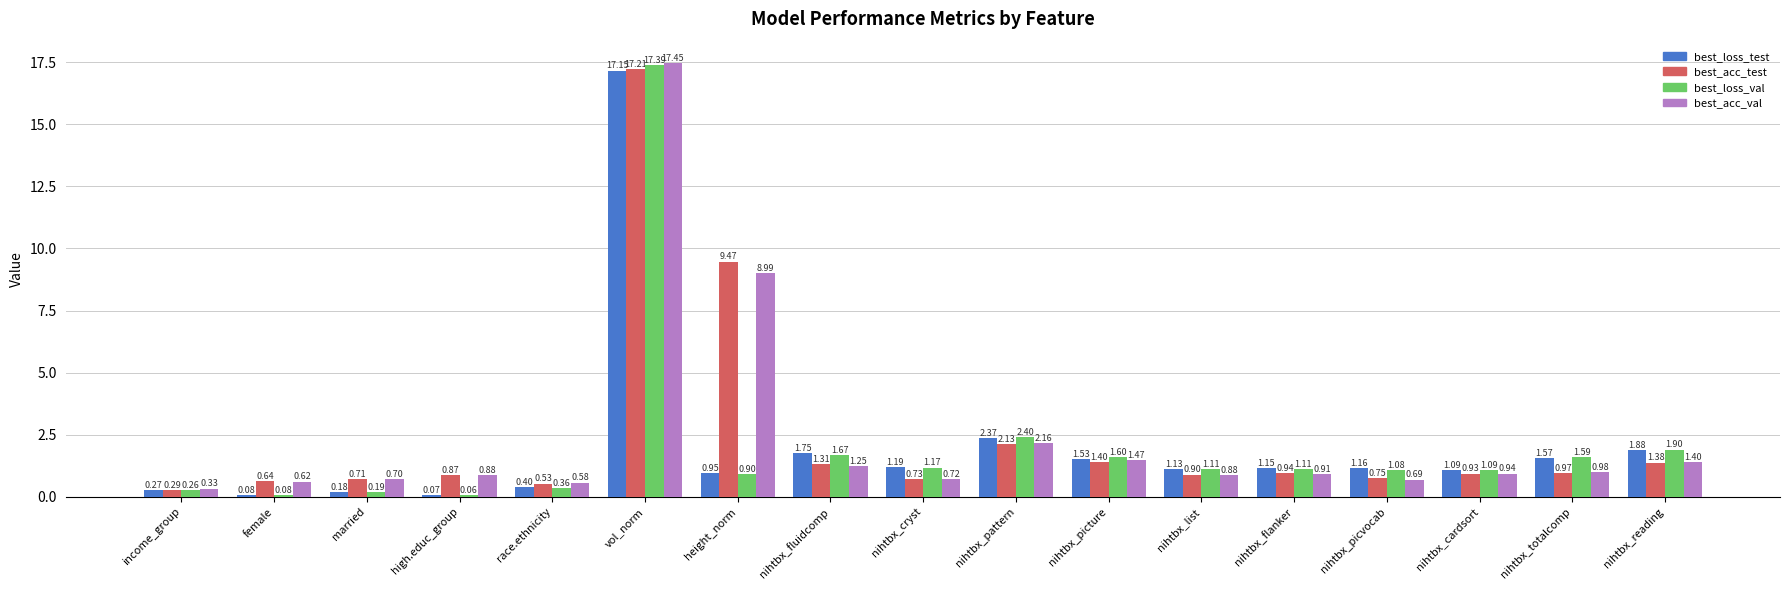

Are the bars grouped side by side (vs. stacked)?

Yes